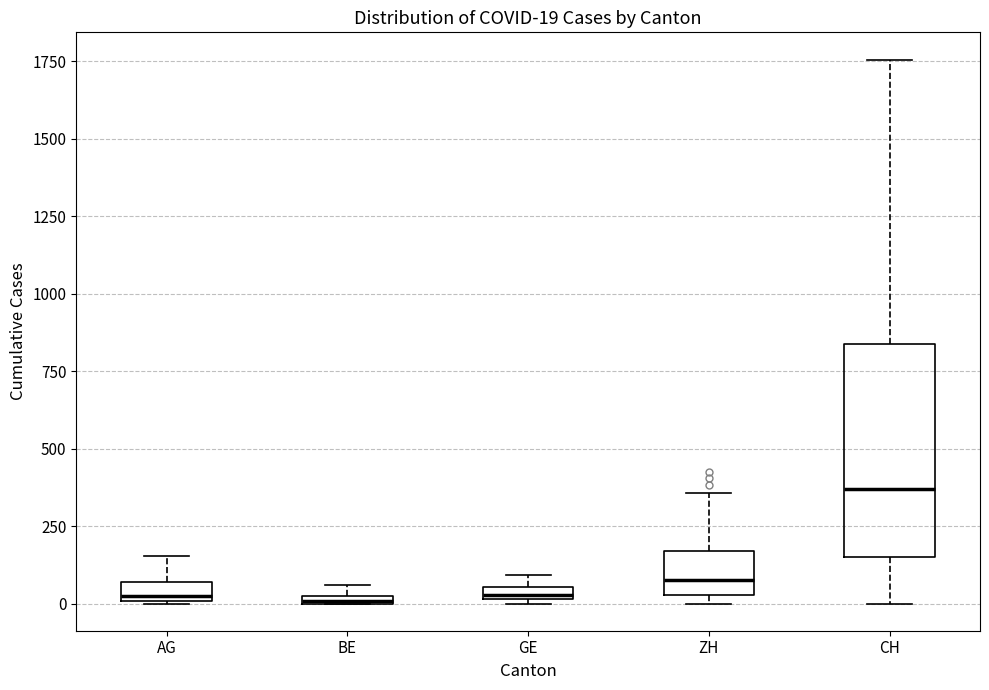

Which box has the highest median line?

CH